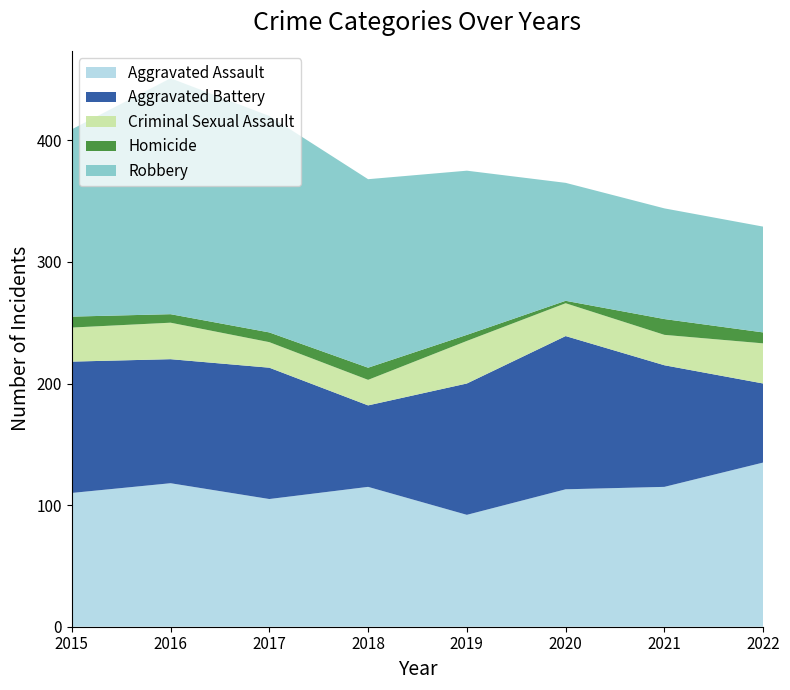

Reading left to right, list all the values displayed in this chart.

Aggravated Assault: 2015=110	2016=118	2017=105	2018=115	2019=92	2020=113	2021=115	2022=135
Aggravated Battery: 2015=108	2016=102	2017=108	2018=67	2019=108	2020=126	2021=100	2022=65
Criminal Sexual Assault: 2015=28	2016=30	2017=21	2018=21	2019=35	2020=27	2021=25	2022=33
Homicide: 2015=9	2016=7	2017=8	2018=10	2019=5	2020=2	2021=13	2022=9
Robbery: 2015=154	2016=194	2017=178	2018=155	2019=135	2020=97	2021=91	2022=87